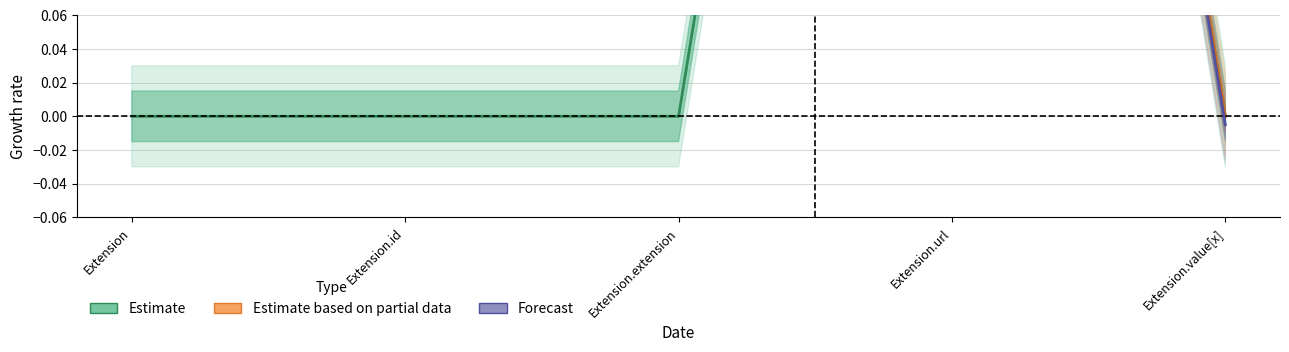

What is the difference between the maximum and second lowest values?

1